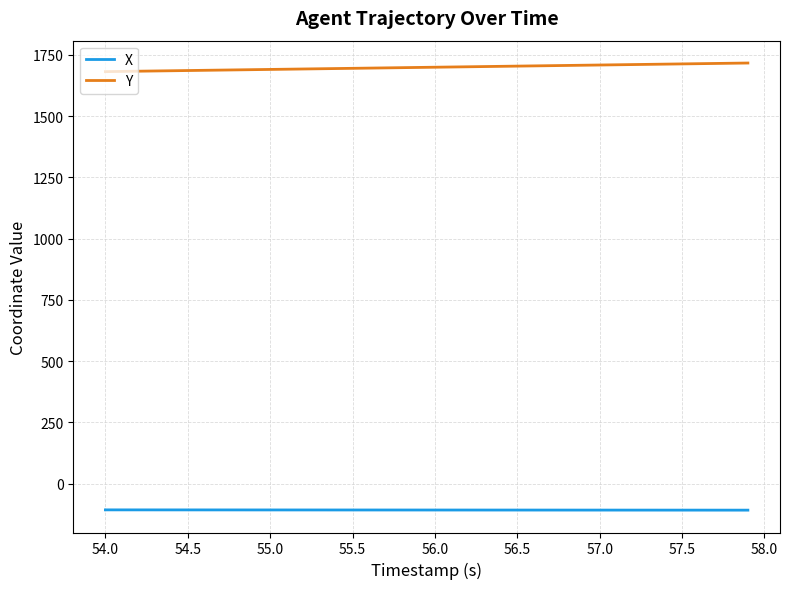

List the series in order of their overall mean, lowest first.

X, Y